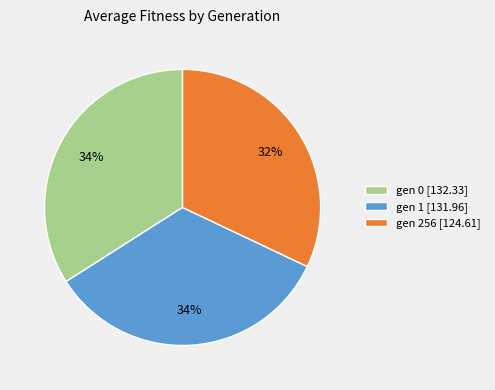

The gen 1 slice represents 34% of the pie. True or false?

True